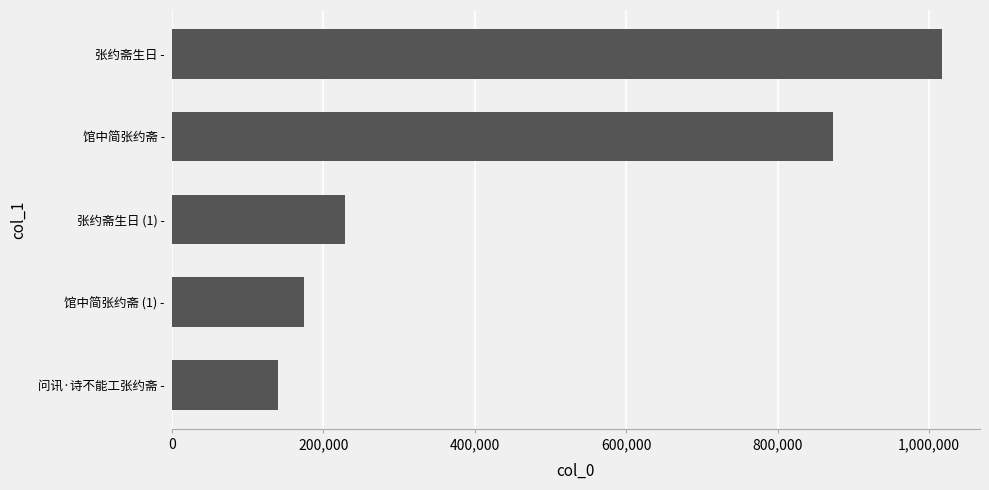

Where is the data nearest to the value 578710?

馆中简张约斋 -